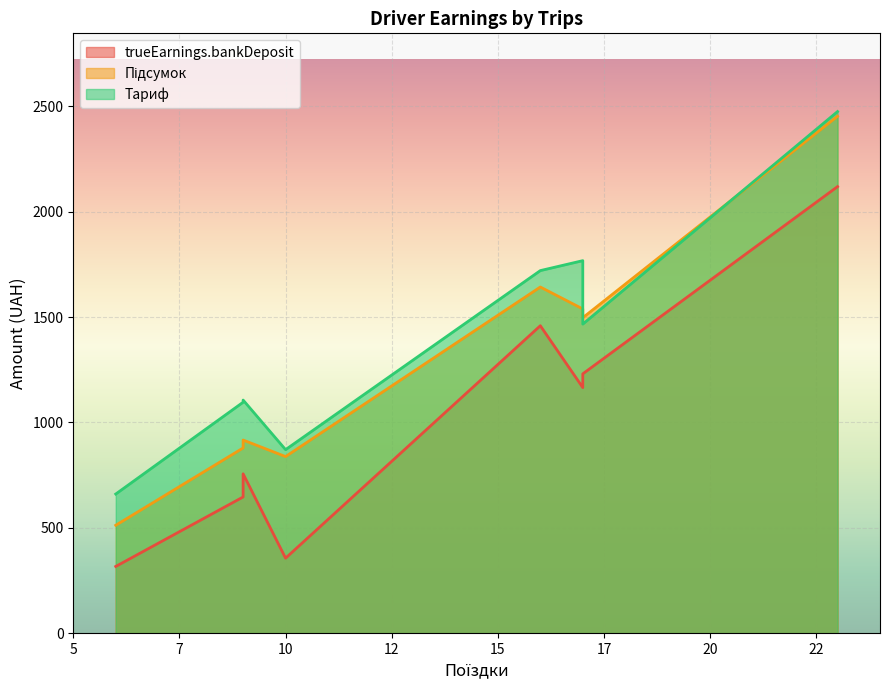

How many distinct data groups are displayed?

3